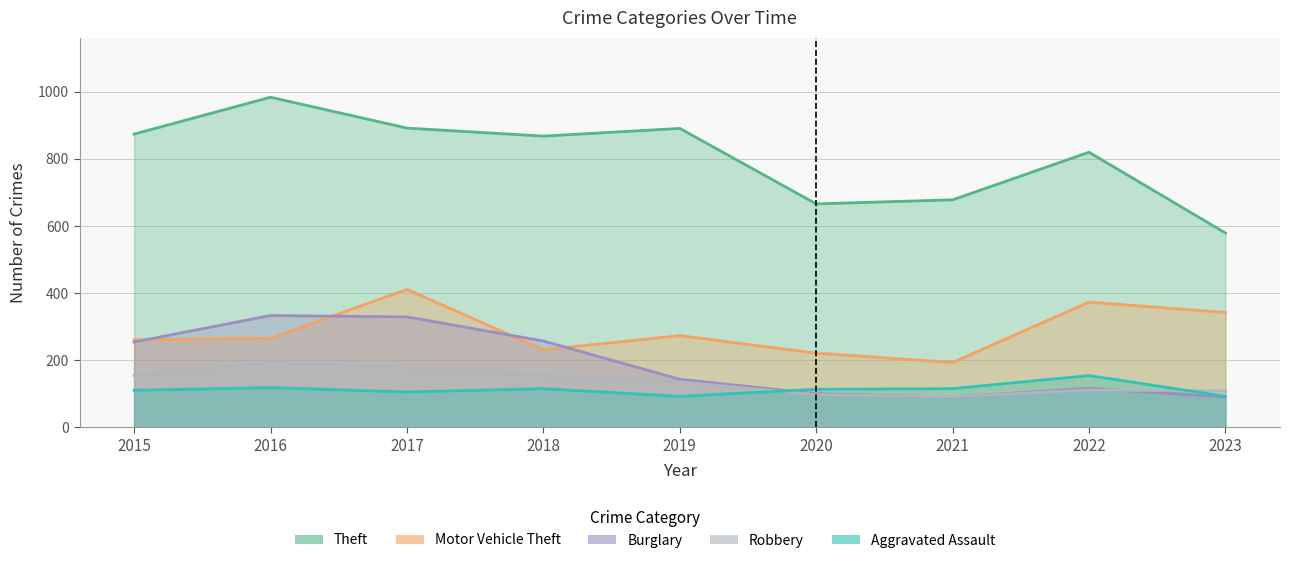

Which series ends up on top after the final intersection of Motor Vehicle Theft and Burglary?

Motor Vehicle Theft